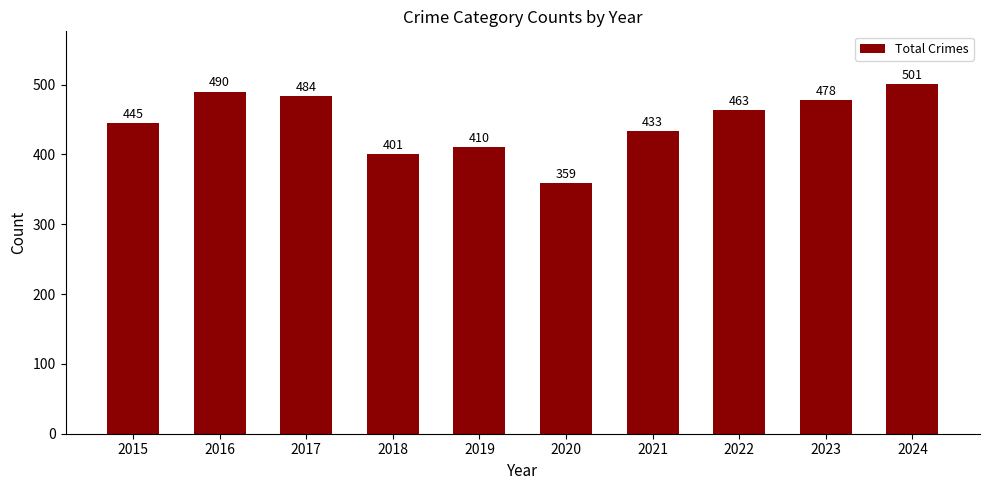

True or false: the data shows 401 at 2018.

True